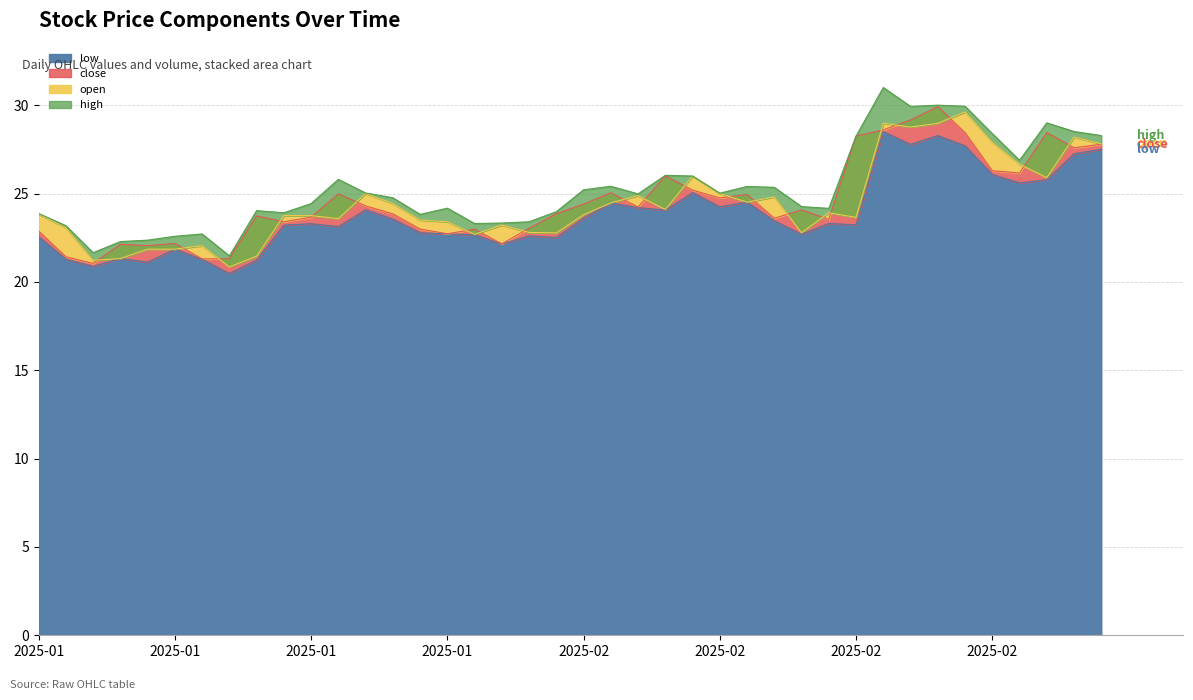

How many distinct data groups are displayed?

4